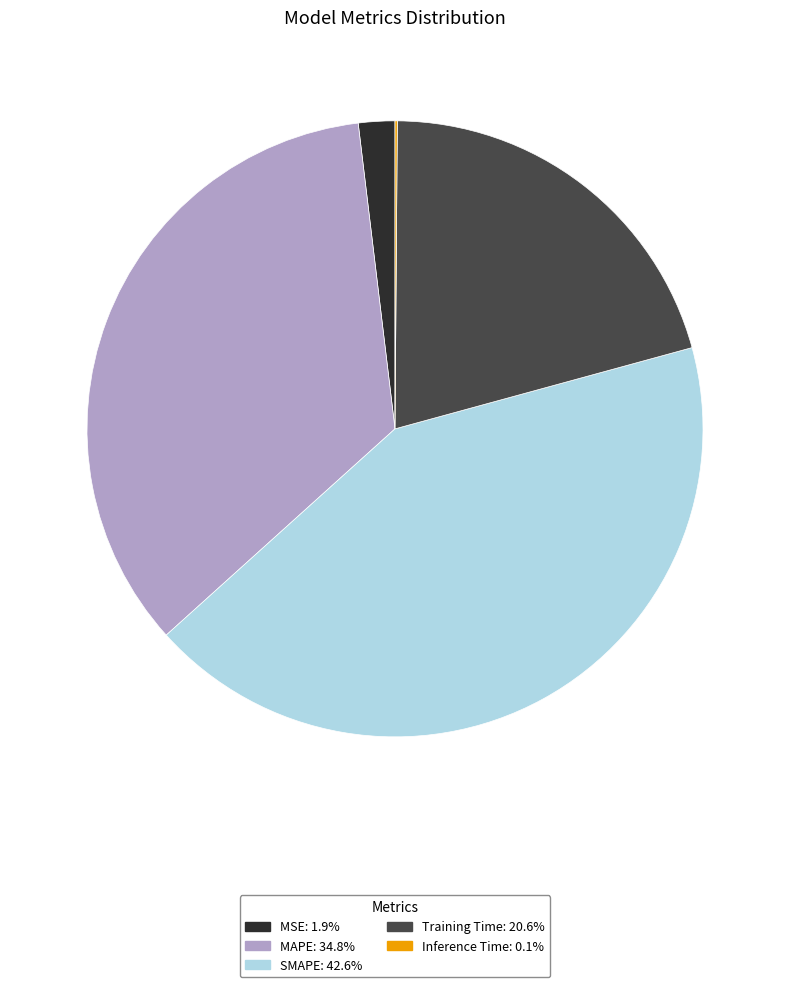

Is Training Time: 20.6% the majority of the pie?

No